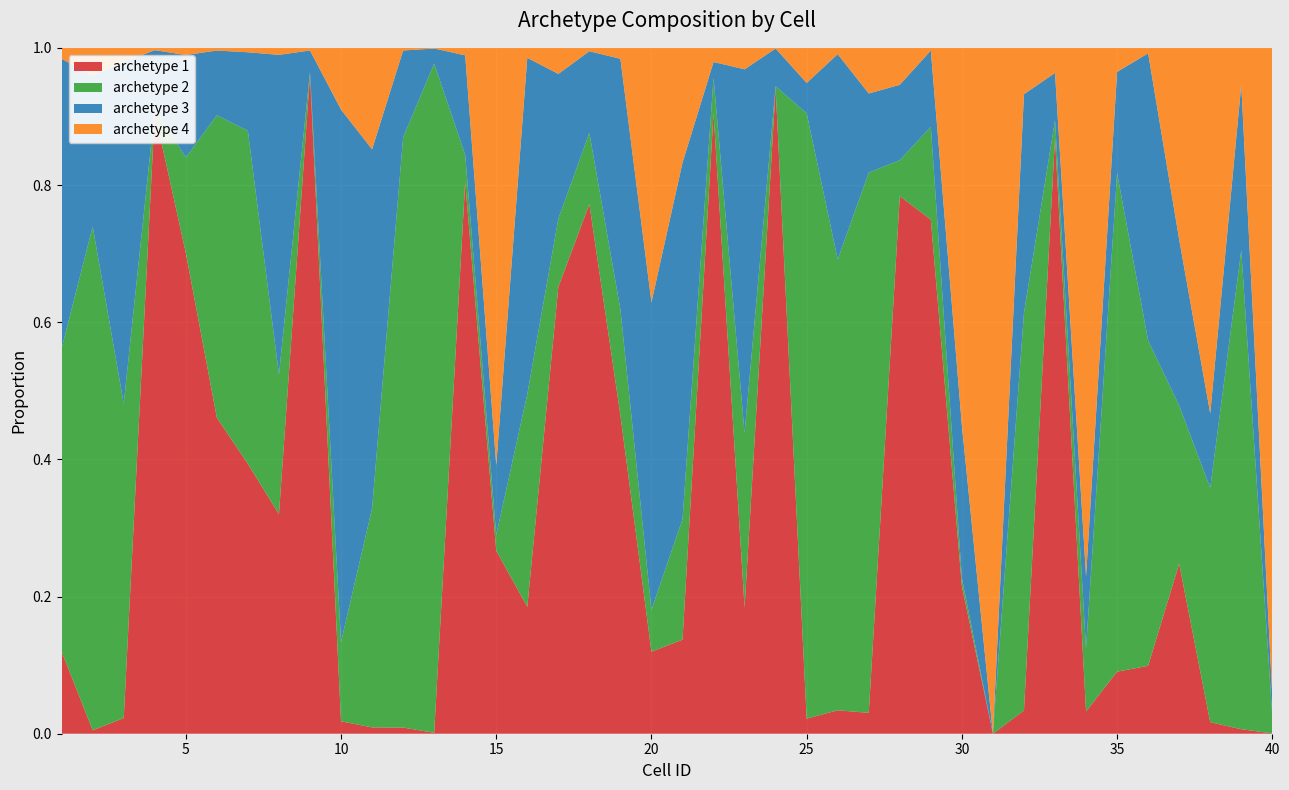

Reading left to right, what are all the values shown in this chart?

archetype 1: 0.1	0.0	0.0	0.9	0.7	0.5	0.4	0.3	1.0	0.0	0.0	0.0	0.0	0.8	0.3	0.2	0.7	0.8	0.5	0.1	0.1	0.9	0.2	0.9	0.0	0.0	0.0	0.8	0.7	0.2	0.0	0.0	0.9	0.0	0.1	0.1	0.2	0.0	0.0	0.0
archetype 2: 0.4	0.7	0.5	0.0	0.1	0.4	0.5	0.2	0.0	0.1	0.3	0.9	1.0	0.0	0.0	0.3	0.1	0.1	0.2	0.1	0.2	0.1	0.3	0.0	0.9	0.7	0.8	0.1	0.1	0.0	0.0	0.6	0.0	0.1	0.7	0.5	0.2	0.3	0.7	0.0
archetype 3: 0.4	0.2	0.5	0.1	0.1	0.1	0.1	0.5	0.0	0.8	0.5	0.1	0.0	0.1	0.1	0.5	0.2	0.1	0.4	0.4	0.5	0.0	0.5	0.1	0.0	0.3	0.1	0.1	0.1	0.2	0.0	0.3	0.1	0.1	0.1	0.4	0.2	0.1	0.2	0.0
archetype 4: 0.0	0.0	0.0	0.0	0.0	0.0	0.0	0.0	0.0	0.1	0.1	0.0	0.0	0.0	0.6	0.0	0.0	0.0	0.0	0.4	0.2	0.0	0.0	0.0	0.1	0.0	0.1	0.1	0.0	0.6	1.0	0.1	0.0	0.8	0.0	0.0	0.3	0.5	0.1	0.9